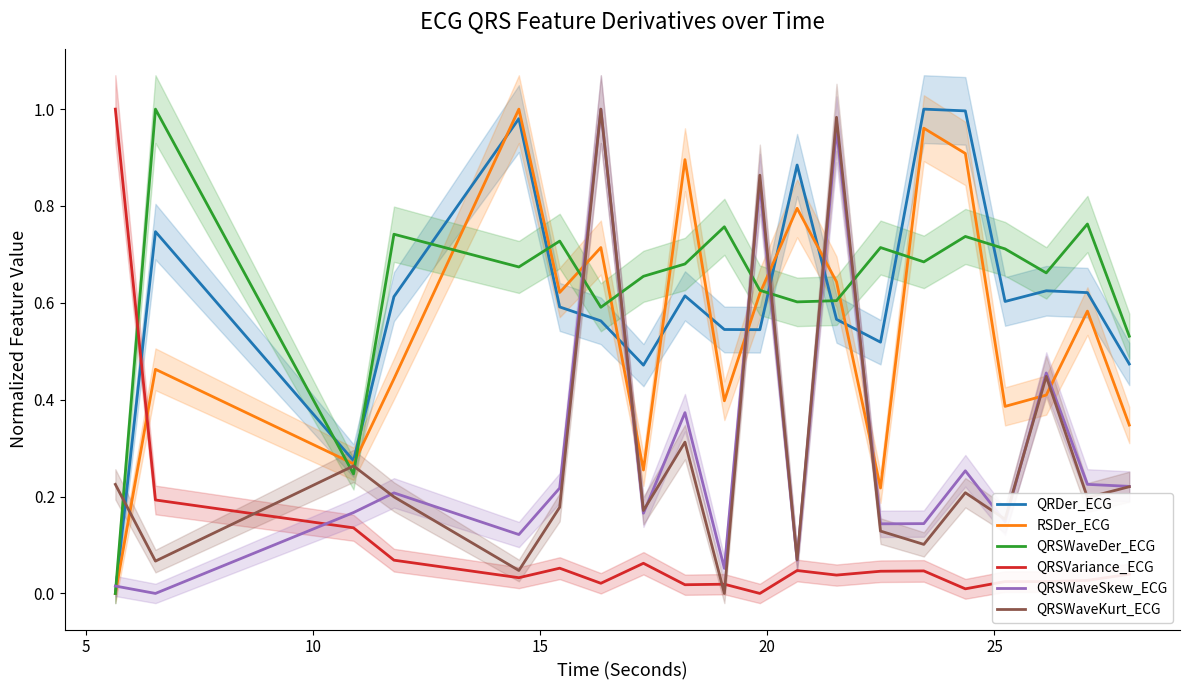

How many categories are shown in the chart?

20